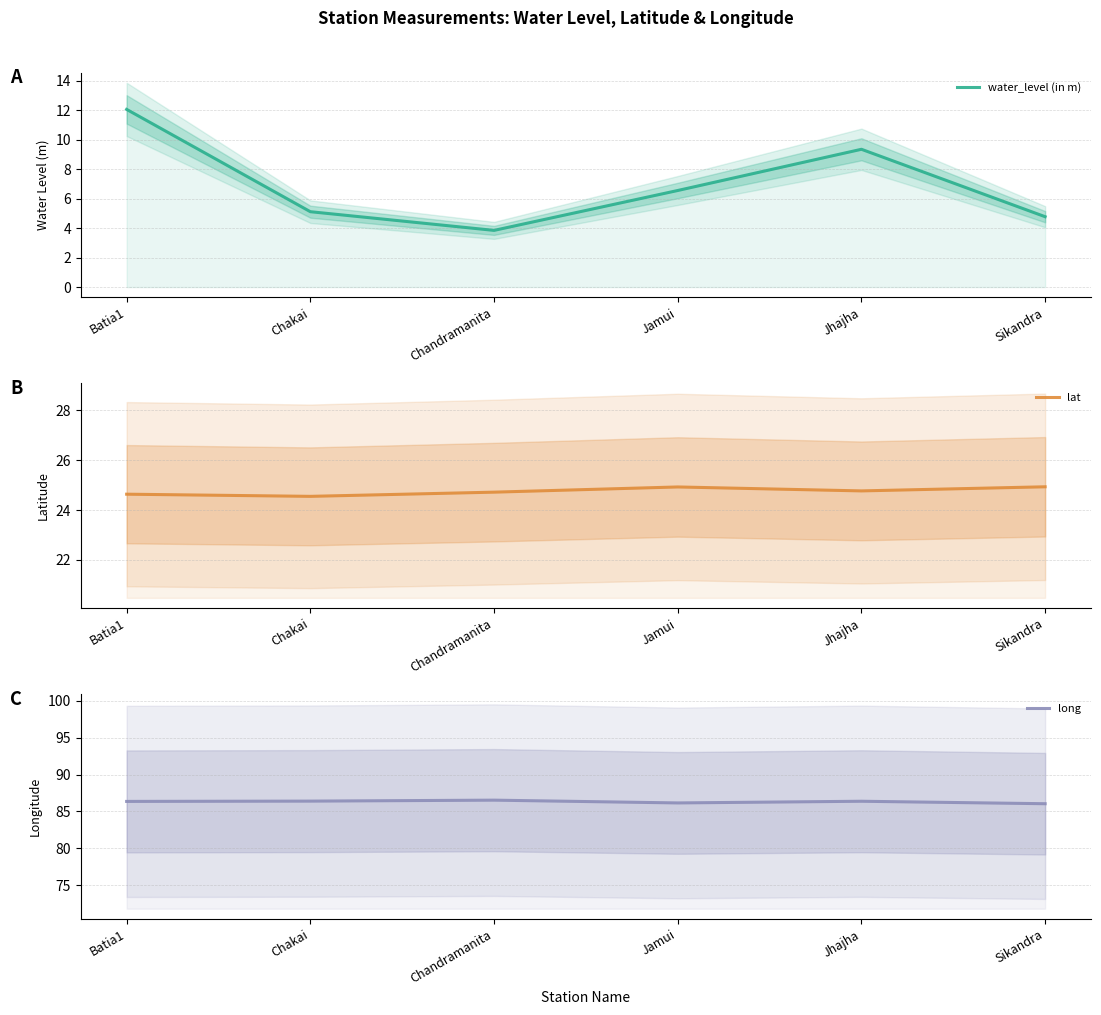

Reading left to right, what are all the values shown in this chart?

water_level (in m): Batia1=12.1	Chakai=5.1	Chandramanita=3.9	Jamui=6.6	Jhajha=9.4	Sikandra=4.8
lat: Batia1=24.6	Chakai=24.5	Chandramanita=24.7	Jamui=24.9	Jhajha=24.8	Sikandra=24.9
long: Batia1=86.4	Chakai=86.4	Chandramanita=86.5	Jamui=86.2	Jhajha=86.4	Sikandra=86.0